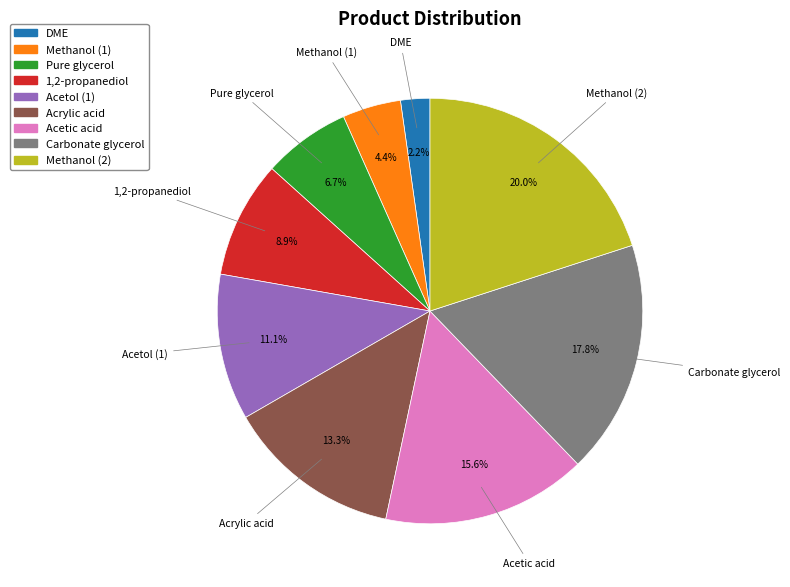

The Carbonate glycerol slice represents 5% of the pie. True or false?

False